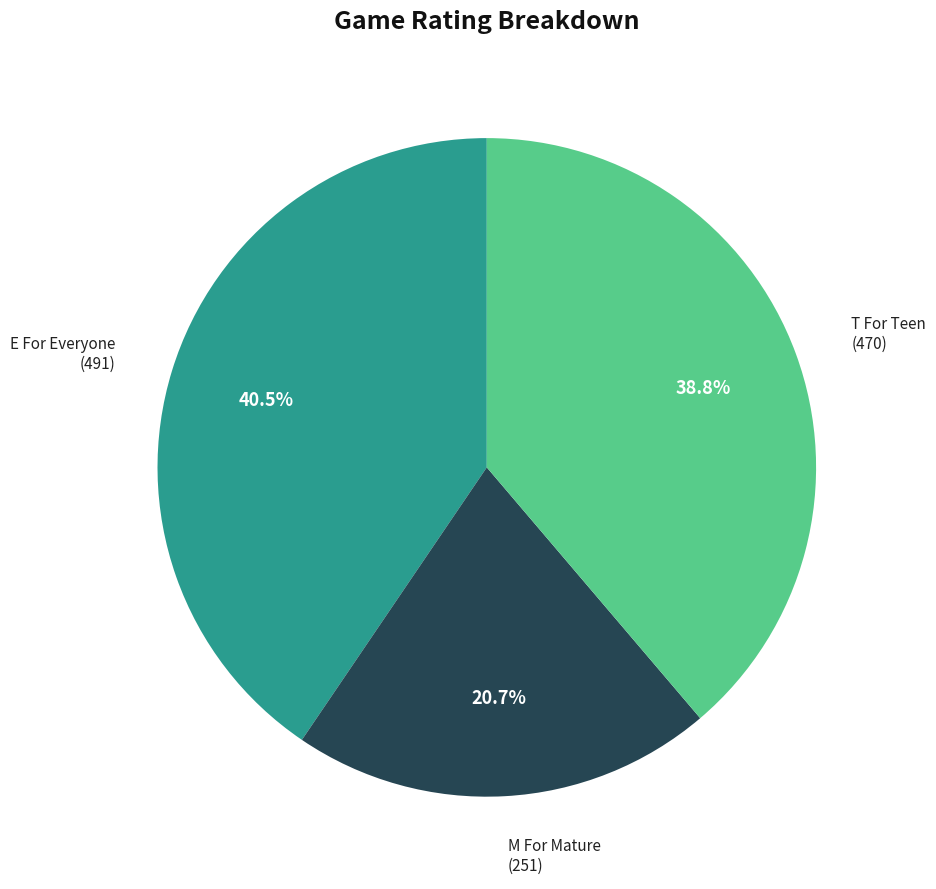

Does any single category account for the majority?

No